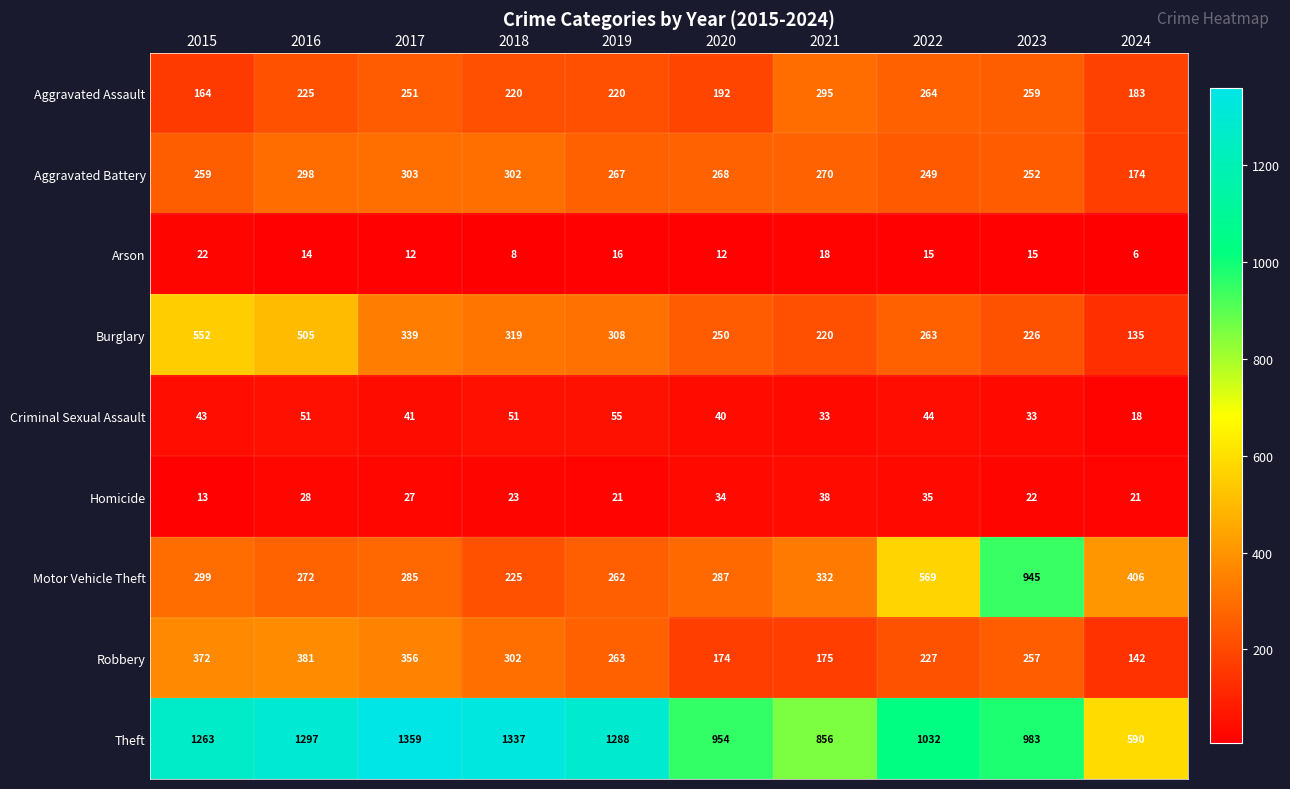

The value of Motor Vehicle Theft at 2020 is 466. True or false?

False